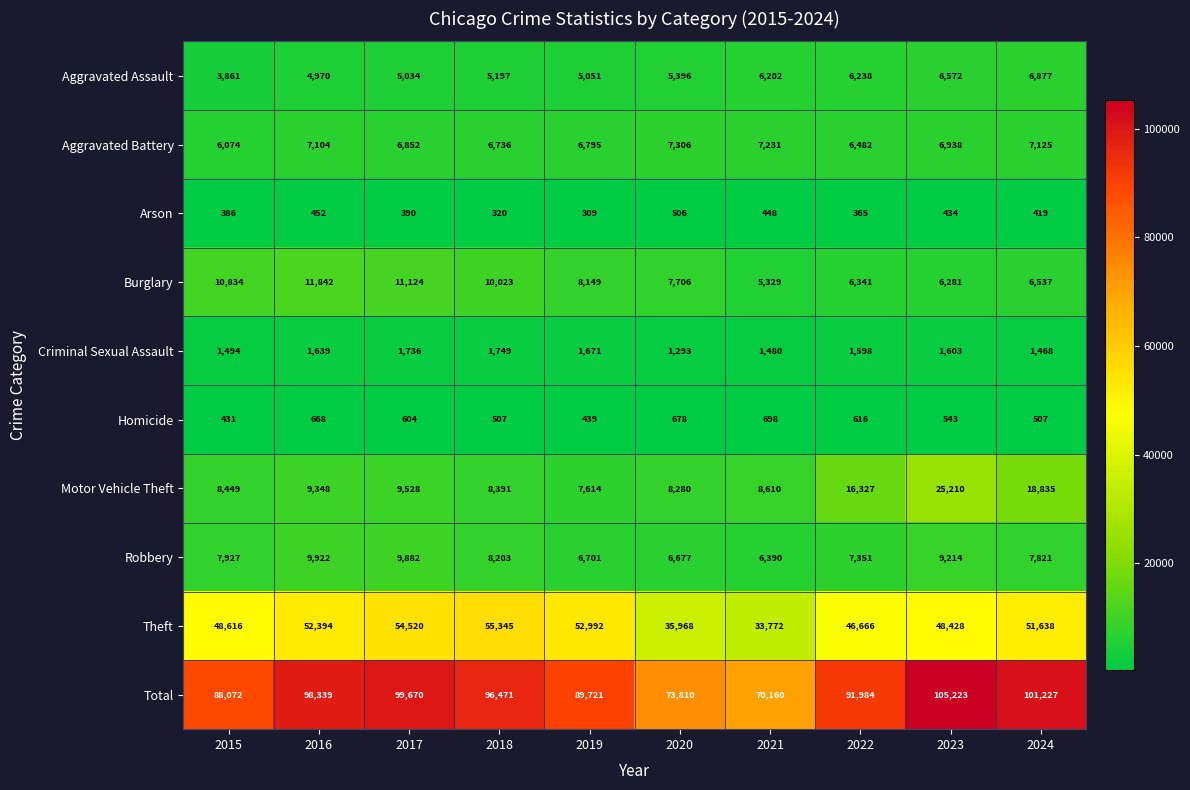

Which label corresponds to the largest value in the chart?

2023